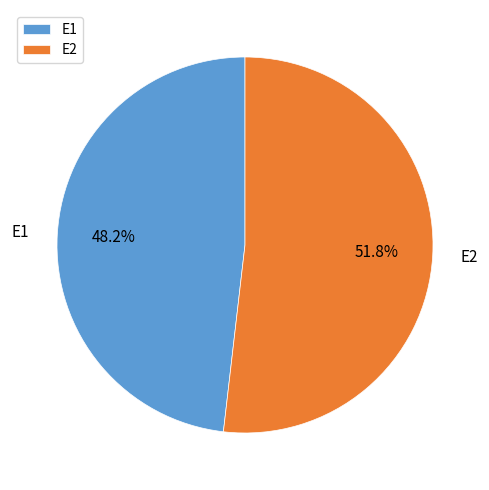

What percentage is the E2 slice, to the nearest percent?

52%